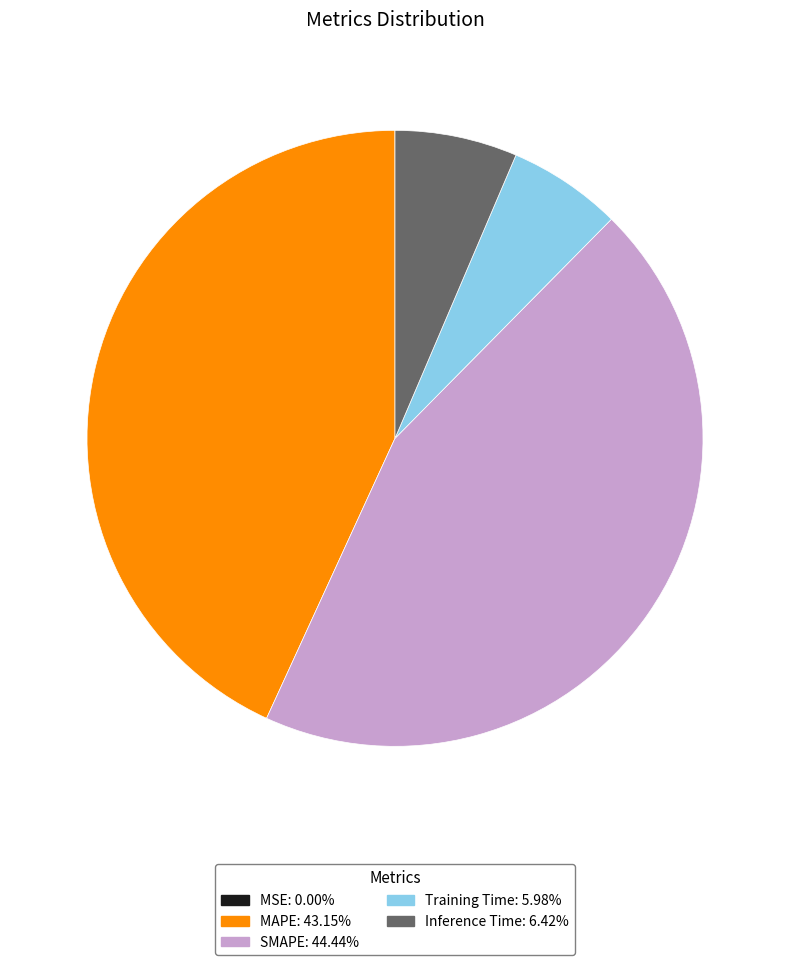

Is there any slice that represents more than half of the pie?

No